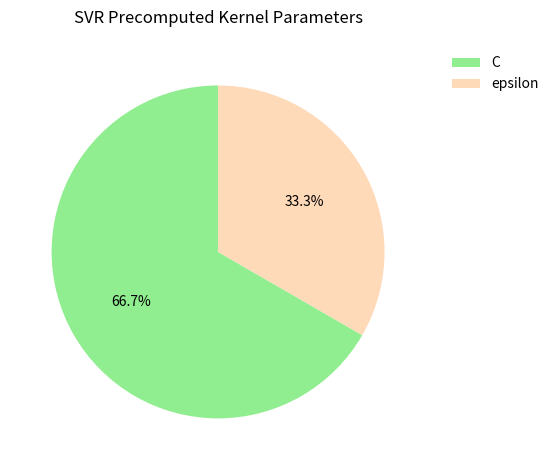

To the nearest percent, what percentage of the pie is epsilon?

33%